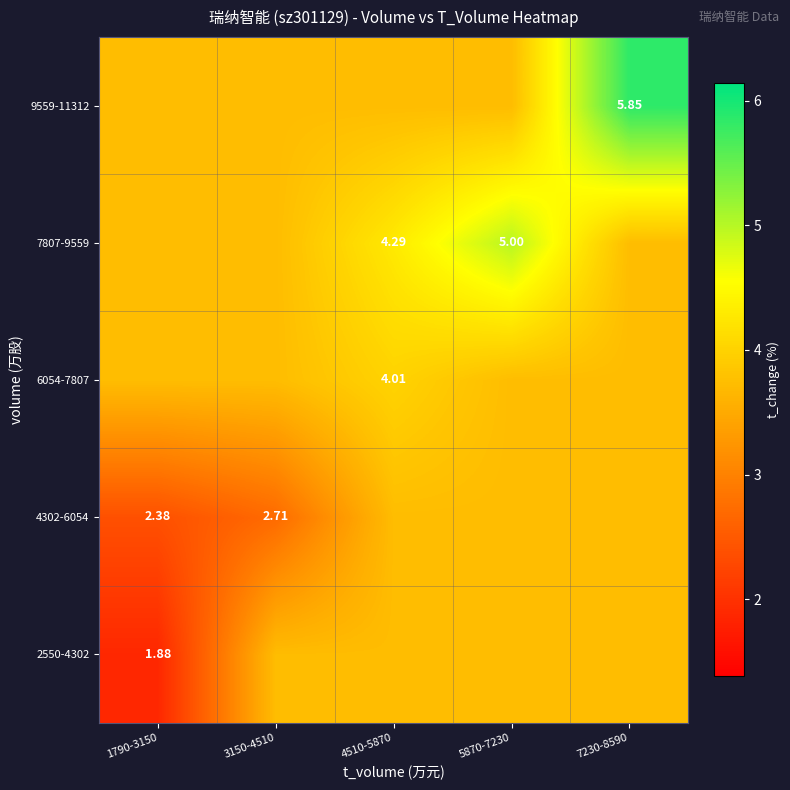

What is the total value across all series at 1790-3150?

15.4